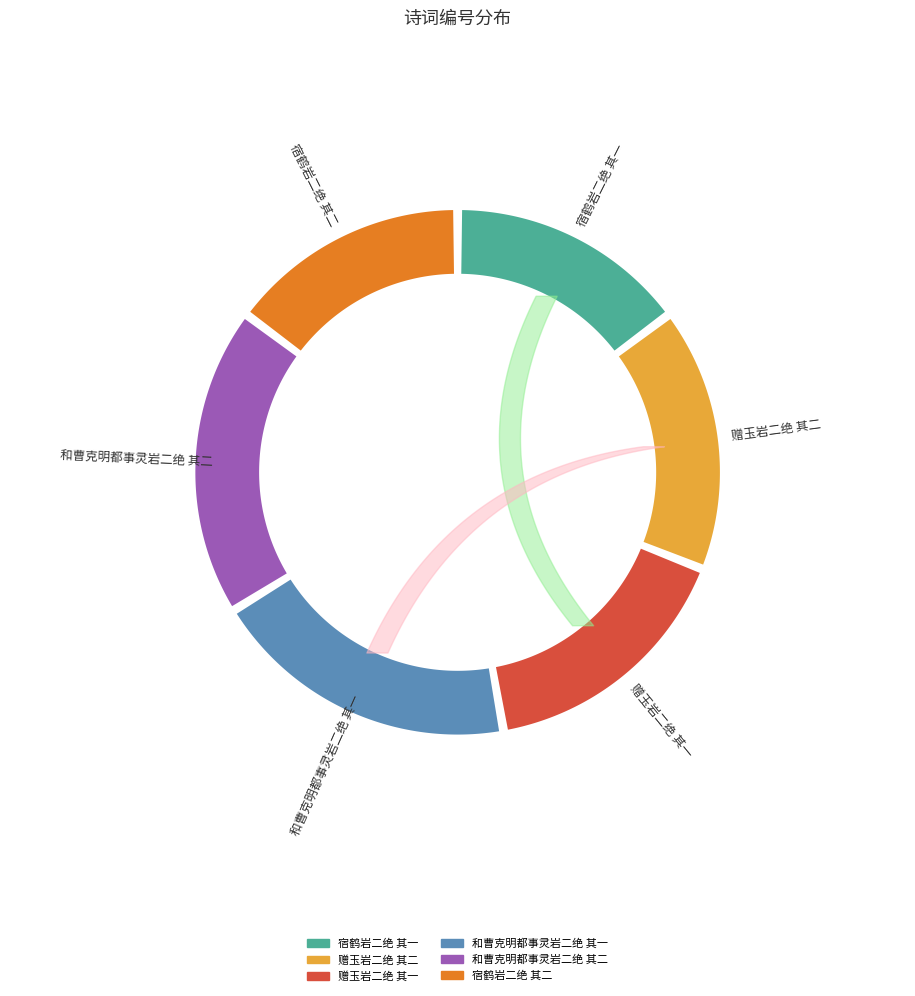

Count the number of slices in the pie.

6